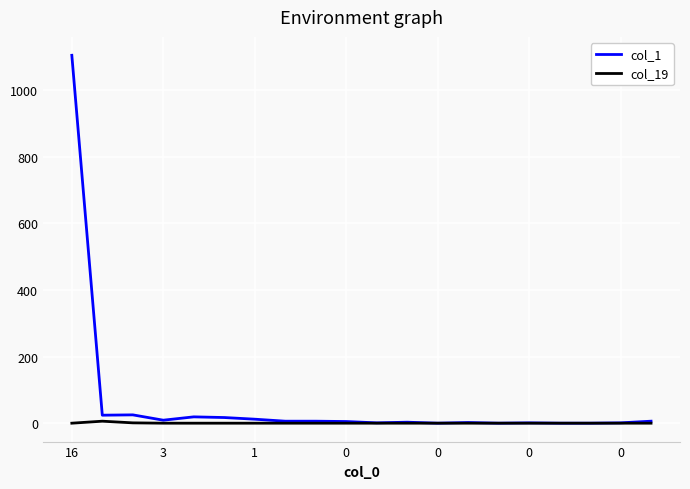

True or false: col_1 has more than 1 interior local peaks.

True